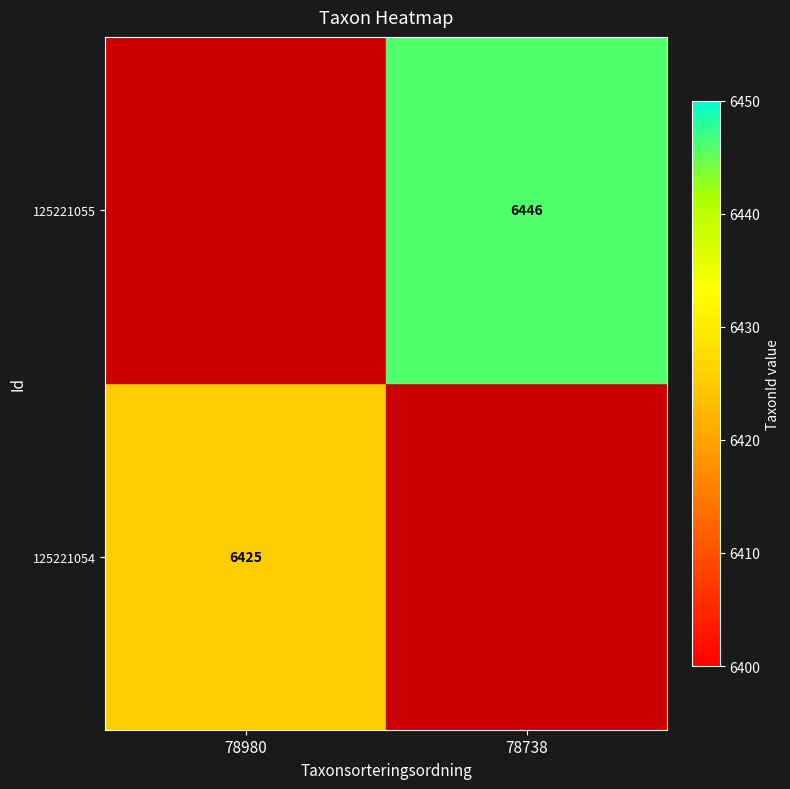

The value of 125221054 at 78980 is 6425. True or false?

True